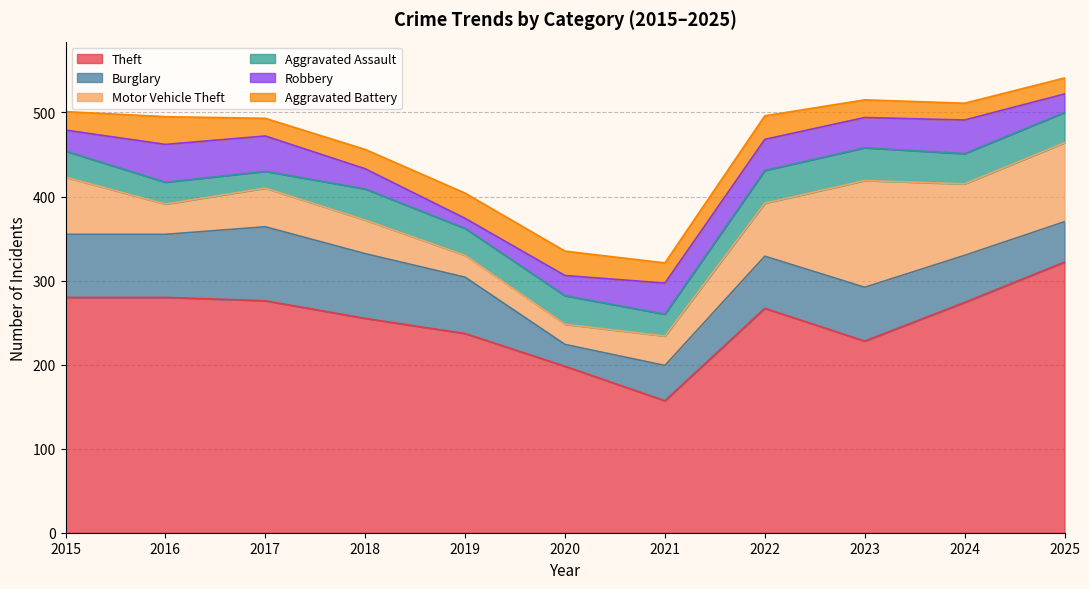

What are all the series names shown in the legend?

Theft, Burglary, Motor Vehicle Theft, Aggravated Assault, Robbery, Aggravated Battery